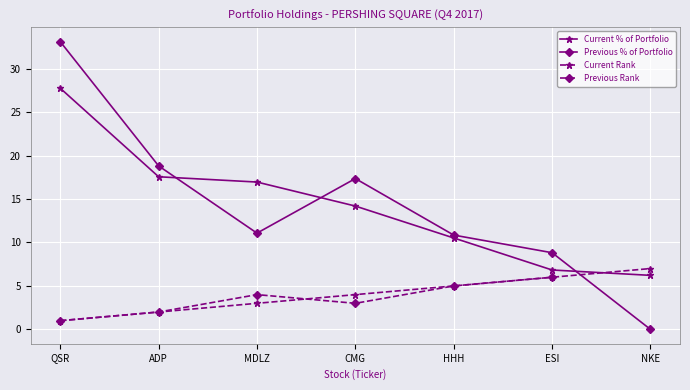

What is the difference between the second highest and second lowest values in the Current % of Portfolio series?

10.7